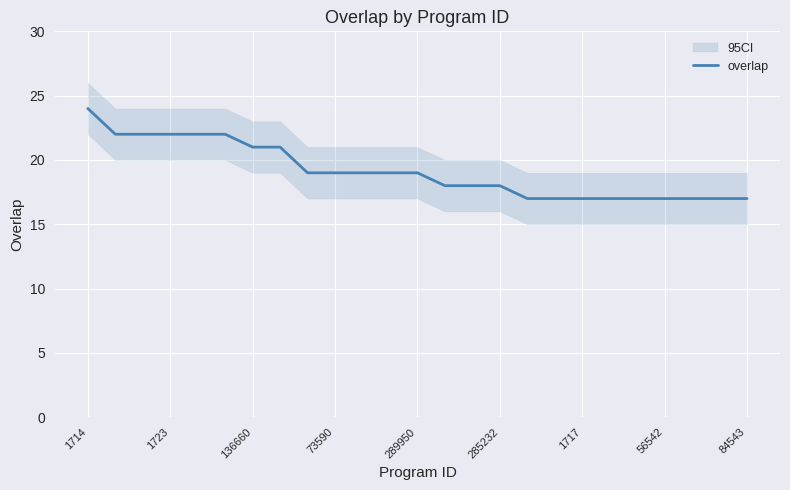

What is the difference between the maximum and minimum values?

7